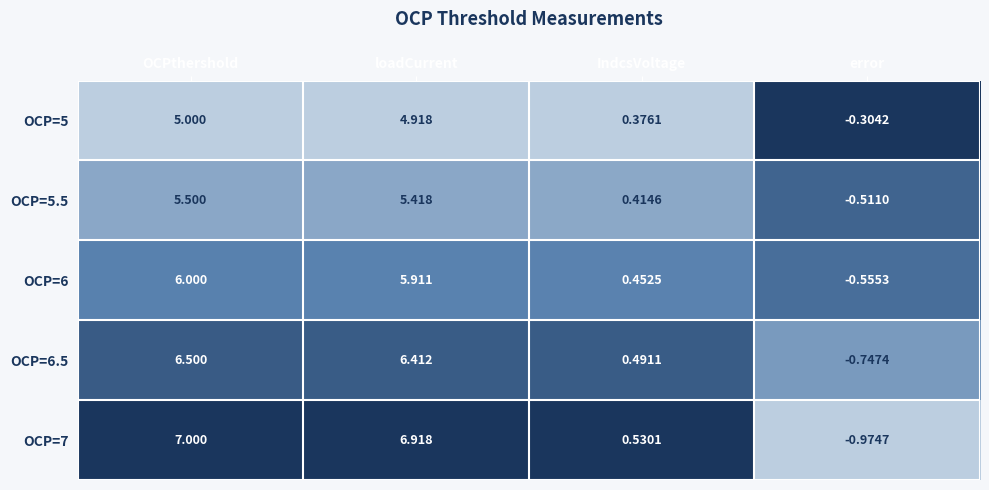

List the labels in order of OCP=6 value, smallest first.

error, IndcsVoltage, loadCurrent, OCPthershold